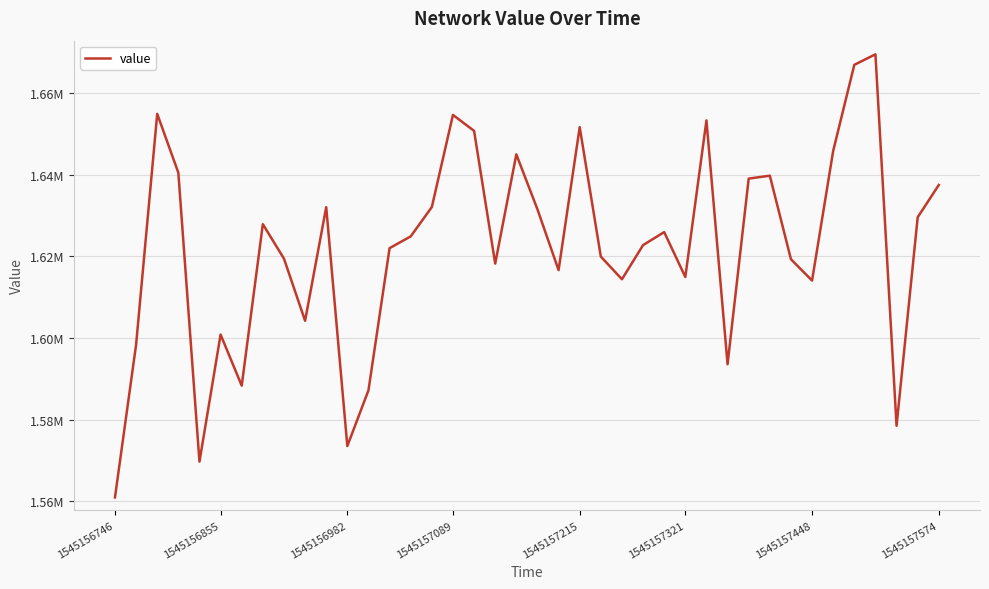

Does the chart have visible grid lines?

Yes